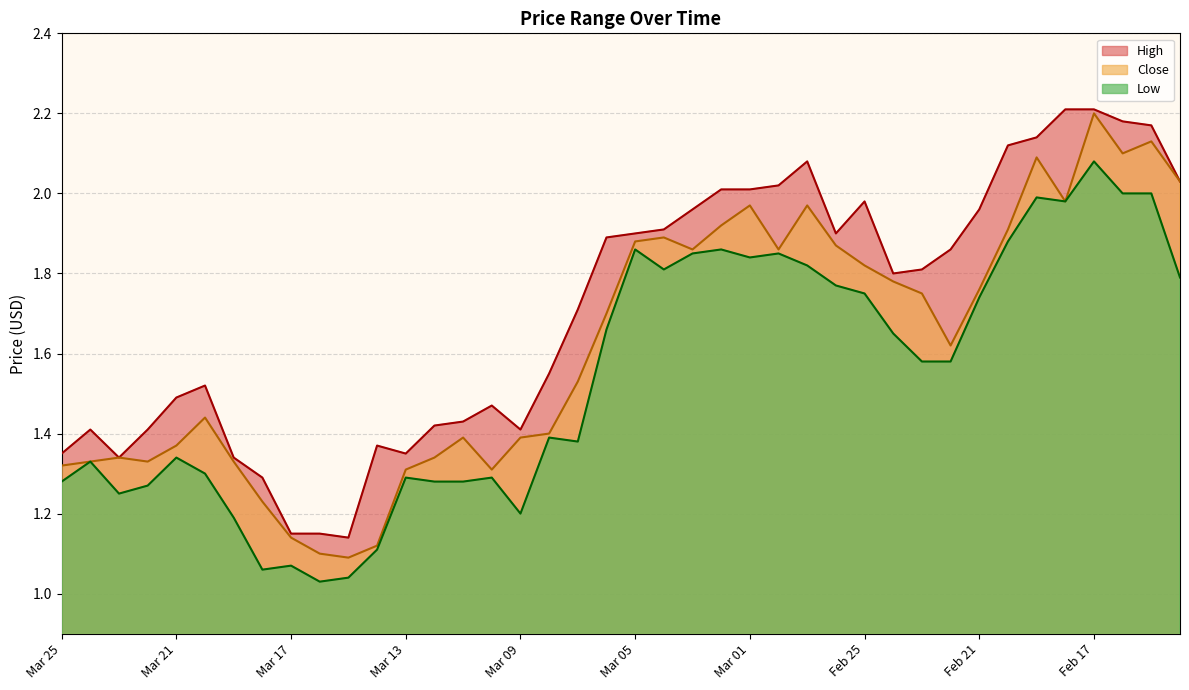

Reading right to left, list all the values displayed in this chart.

High: 2.0	2.2	2.2	2.2	2.2	2.1	2.1	2.0	1.9	1.8	1.8	2.0	1.9	2.1	2.0	2.0	2.0	2.0	1.9	1.9	1.9	1.7	1.6	1.4	1.5	1.4	1.4	1.4	1.4	1.1	1.1	1.1	1.3	1.3	1.5	1.5	1.4	1.3	1.4	1.4
Low: 1.8	2.0	2.0	2.1	2.0	2.0	1.9	1.7	1.6	1.6	1.6	1.8	1.8	1.8	1.9	1.8	1.9	1.9	1.8	1.9	1.7	1.4	1.4	1.2	1.3	1.3	1.3	1.3	1.1	1.0	1.0	1.1	1.1	1.2	1.3	1.3	1.3	1.2	1.3	1.3
Close: 2.0	2.1	2.1	2.2	2.0	2.1	1.9	1.8	1.6	1.8	1.8	1.8	1.9	2.0	1.9	2.0	1.9	1.9	1.9	1.9	1.7	1.5	1.4	1.4	1.3	1.4	1.3	1.3	1.1	1.1	1.1	1.1	1.2	1.3	1.4	1.4	1.3	1.3	1.3	1.3